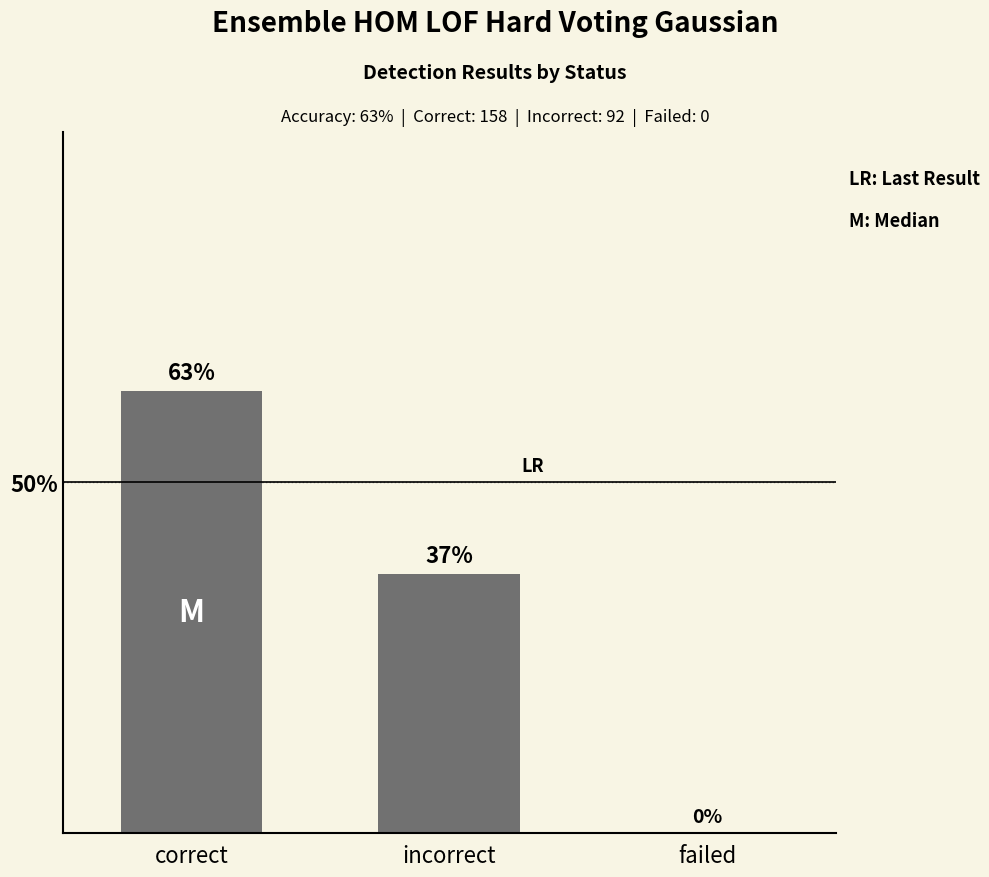

Reading left to right, extract all data points from this chart.

63	37	0